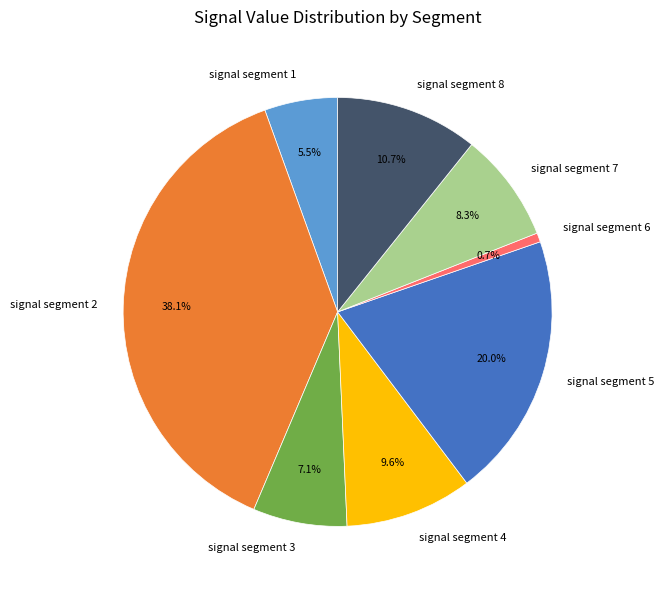

Combined, do signal segment 4 and signal segment 8 account for over 50%?

No